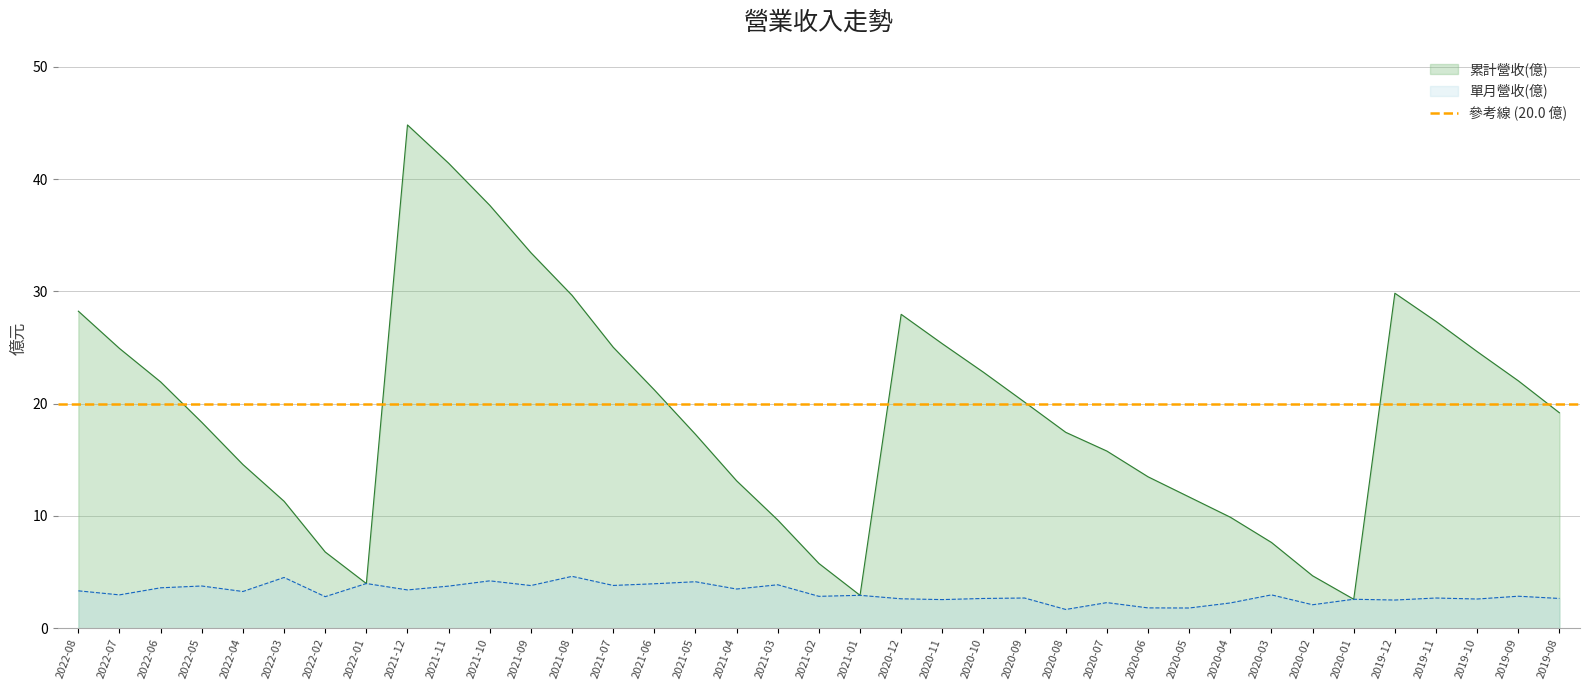

The value of 單月營收(億) at 2020-07 is 0.5. True or false?

False